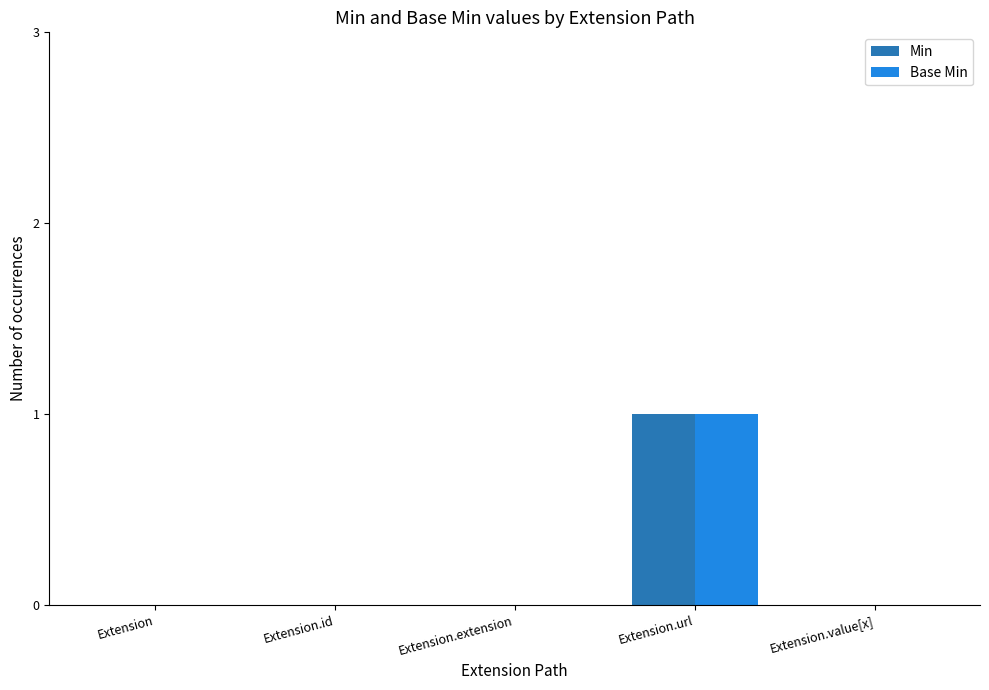

The Min series shows 0 at Extension.value[x]. True or false?

True